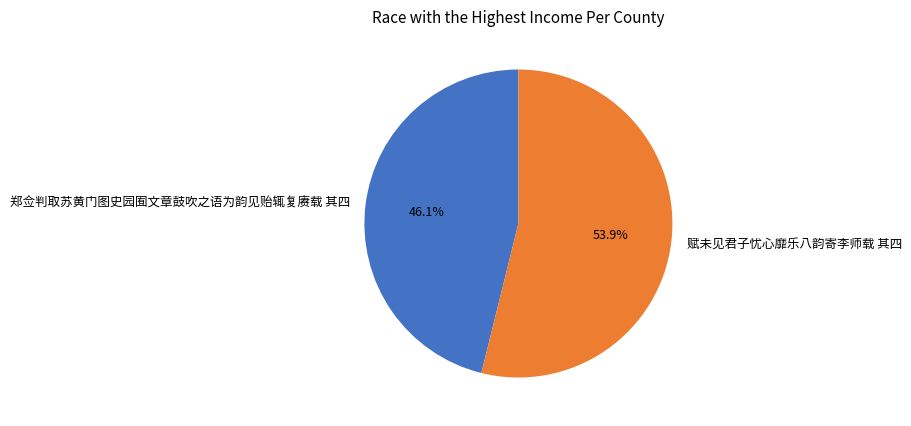

Count the number of slices in the pie.

2